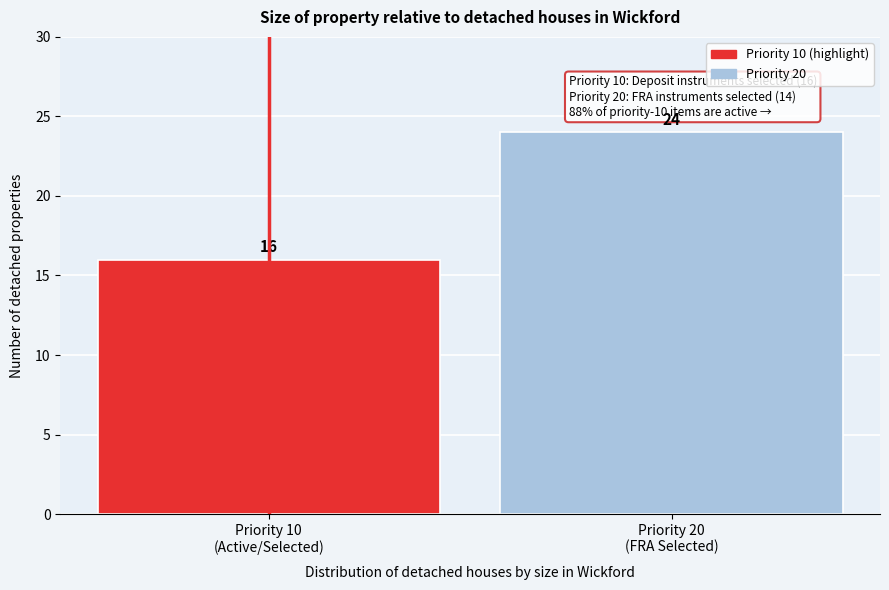

Reading left to right, what are all the values shown in this chart?

16	24